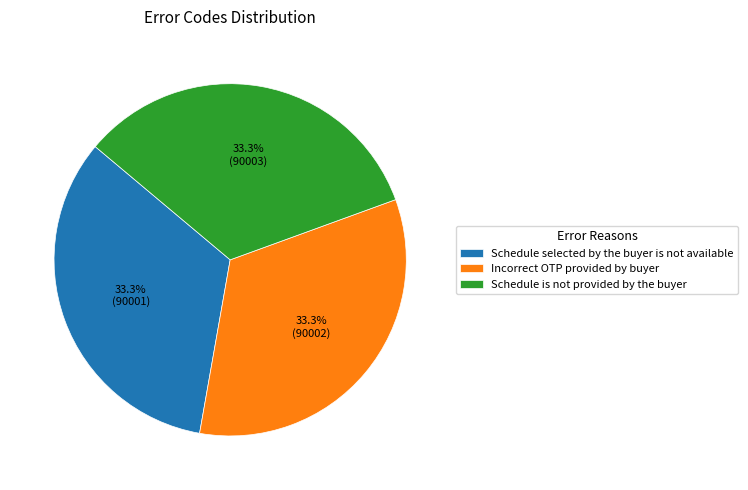

To the nearest percent, what portion does Incorrect OTP provided by buyer represent?

33%